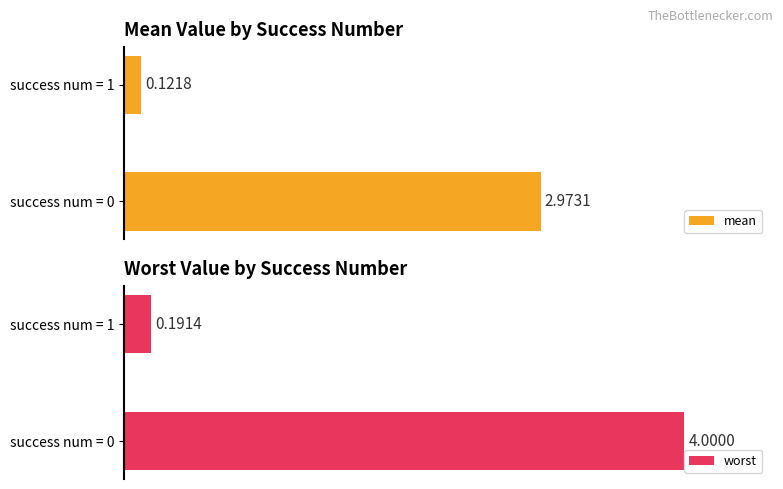

What are all the series names shown in the legend?

mean, worst